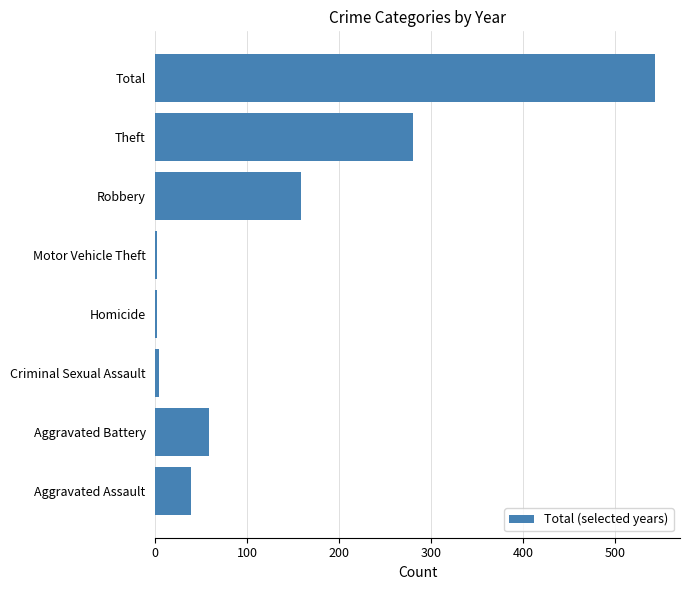

What is the average value?

136